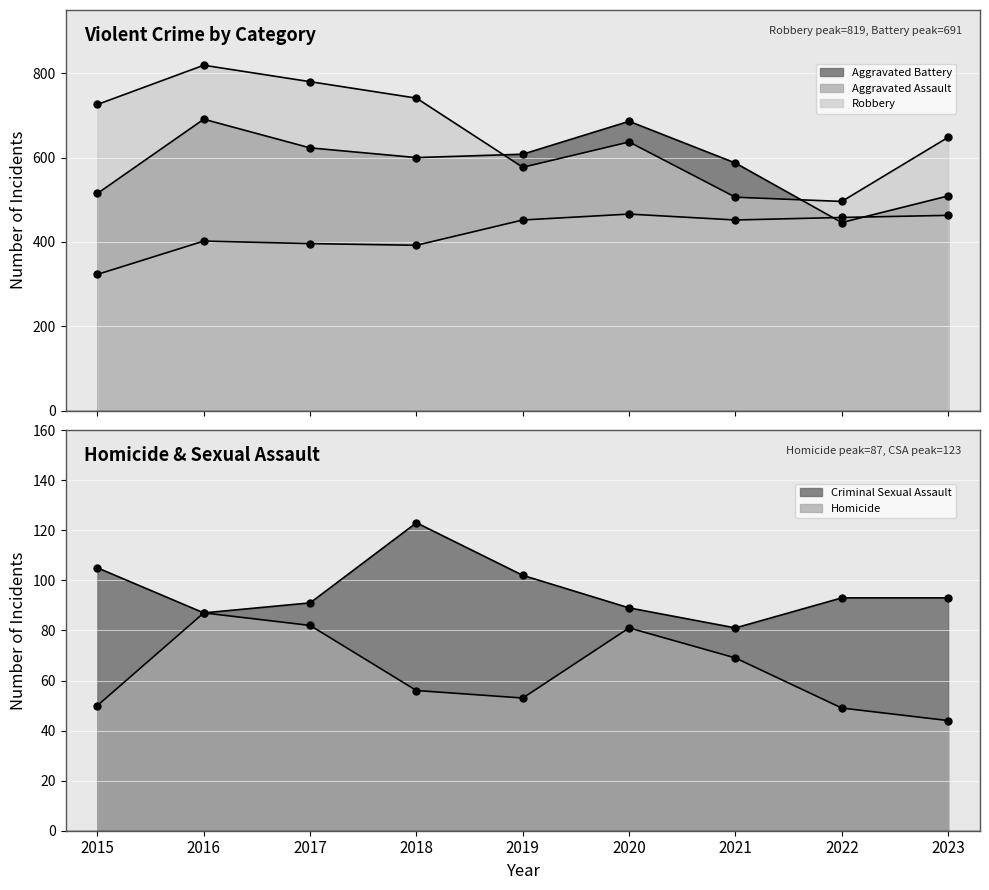

Where is Aggravated Battery nearest to the value 568?

2021